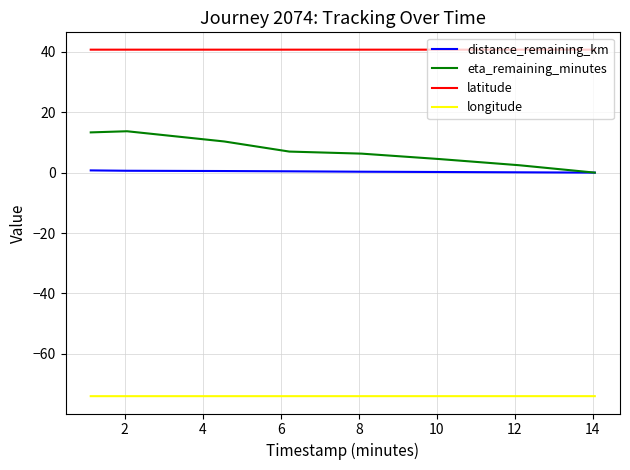

What is the minimum value shown in the chart?

-74.0